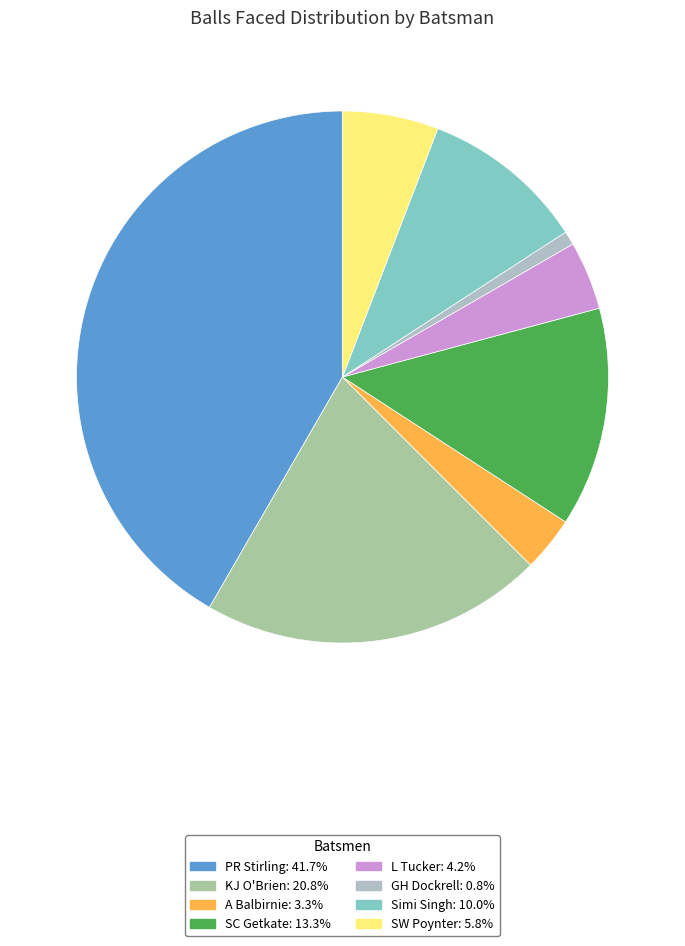

How many slices are in this pie chart?

8